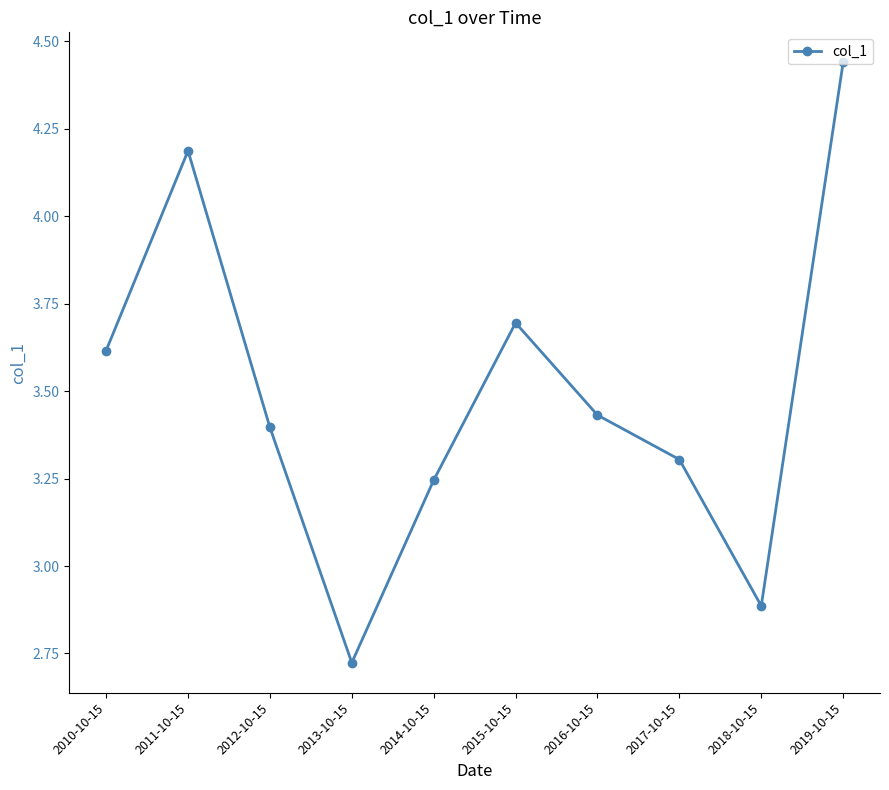

What is the change in value from 2015-10-15 to 2019-10-15?

+0.7